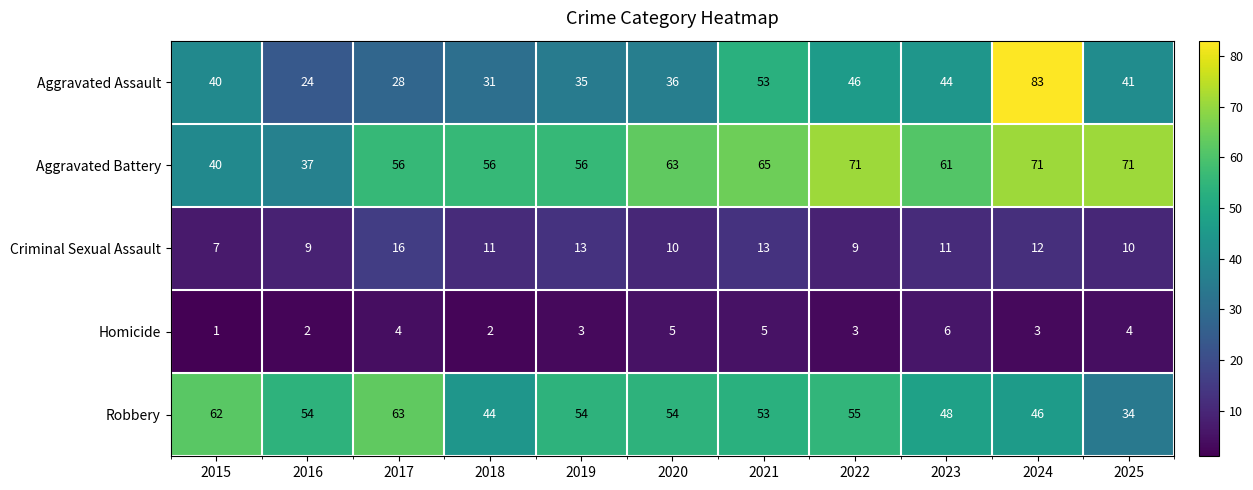

What is the total value across all series at 2015?

150